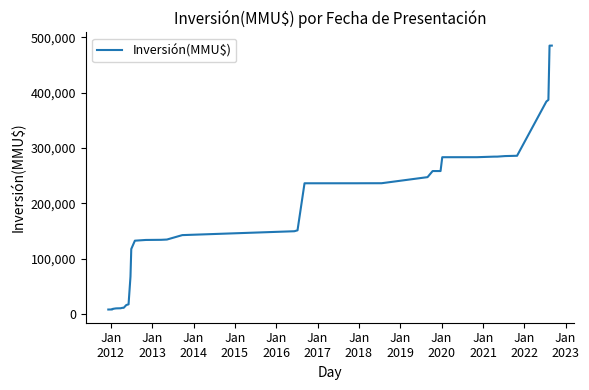

What is the value of the 16th point from the left?

134081